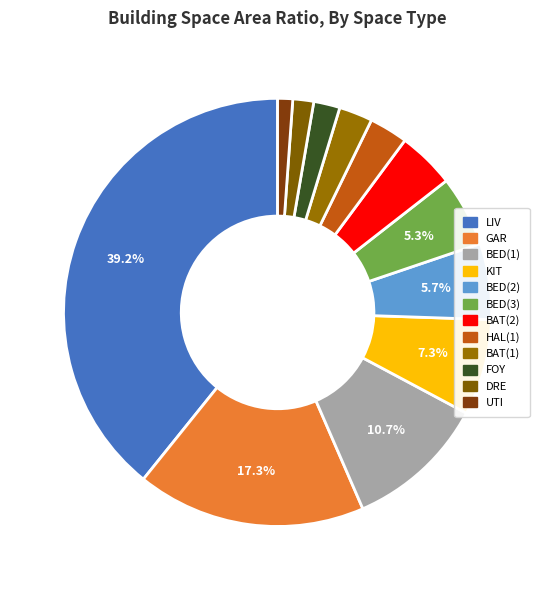

To the nearest percent, what percentage of the pie is HAL(1)?

3%